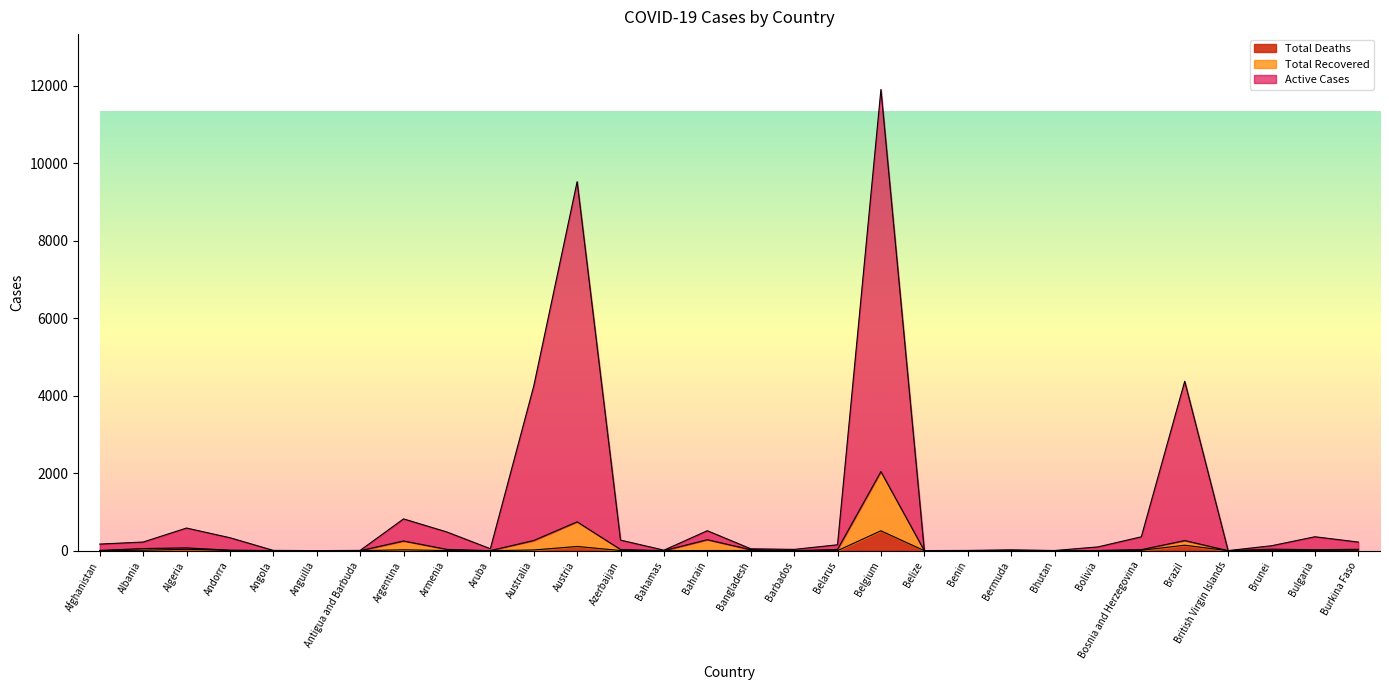

True or false: Total Recovered has a value of 0 at Antigua and Barbuda.

True